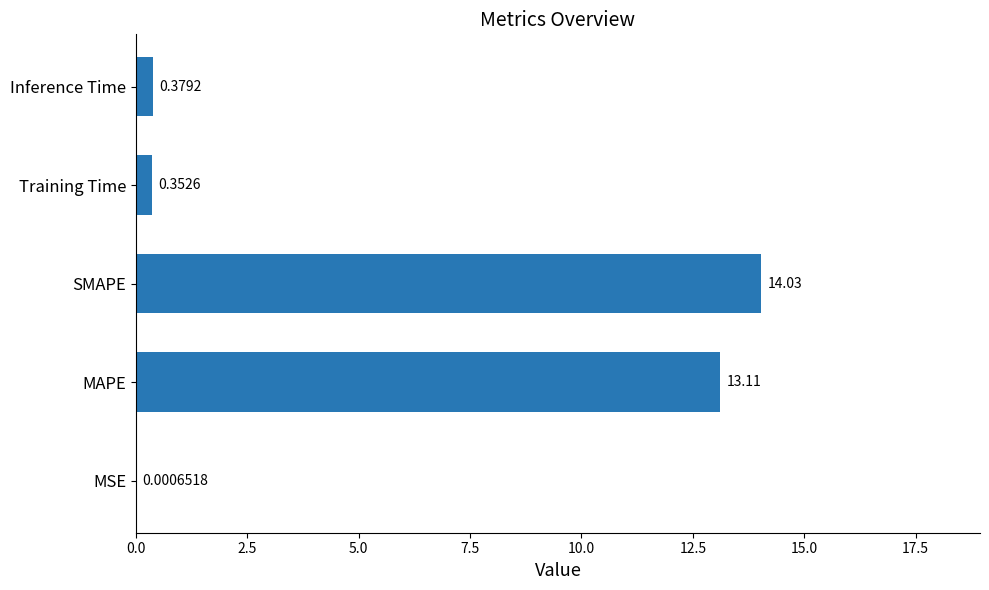

Where is the data nearest to the value 7?

MAPE